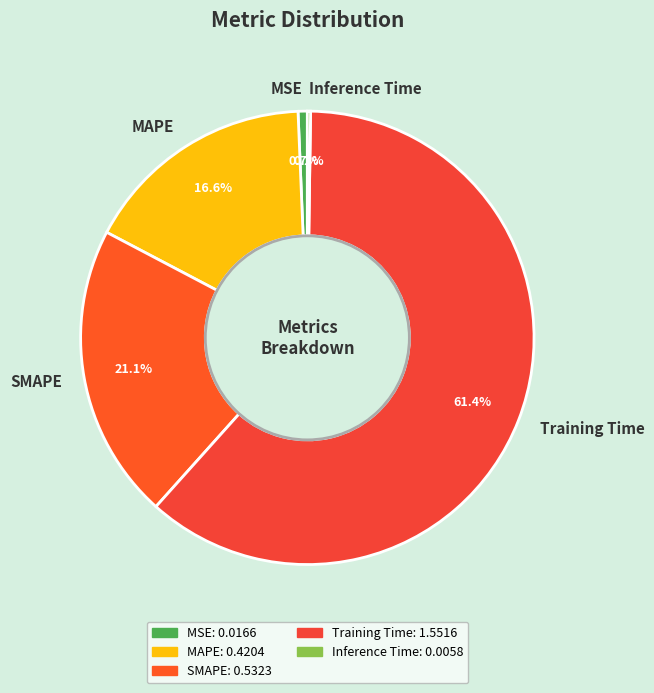

To the nearest percent, what is the difference between the largest and smallest slice percentages?

61%